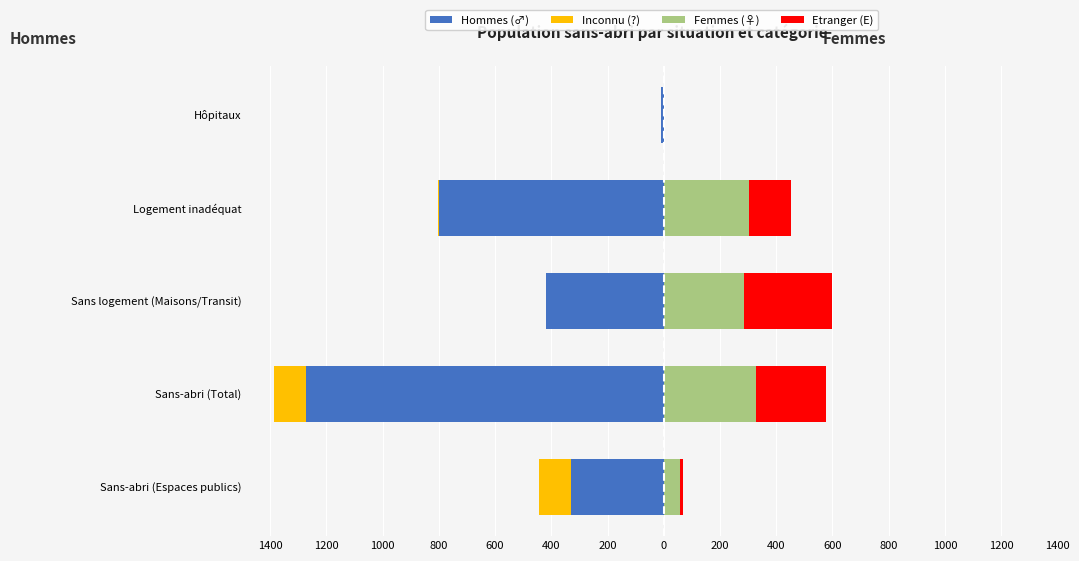

How many bars are there in each group?

4